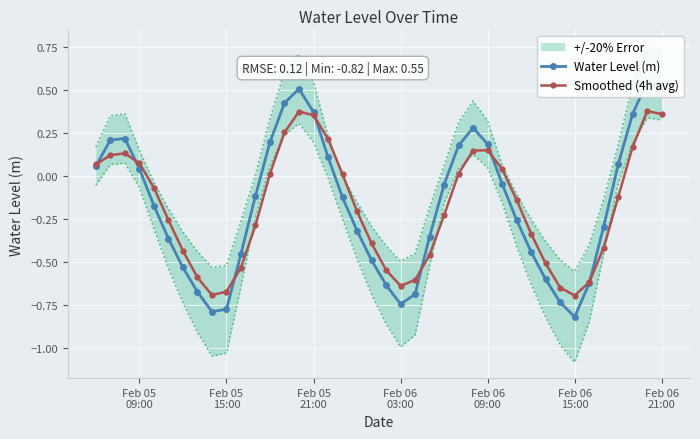

How many interior local valleys does the Smoothed (4h avg) series have?

3